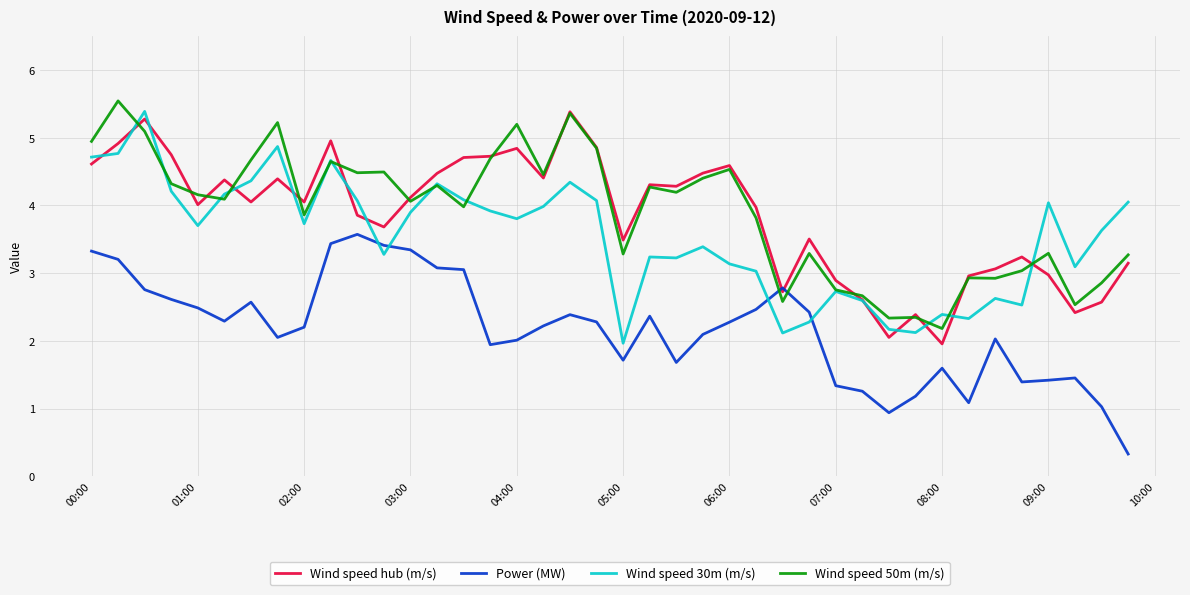

After their last crossing, which series has the higher values: Wind speed 30m (m/s) or Wind speed 50m (m/s)?

Wind speed 30m (m/s)